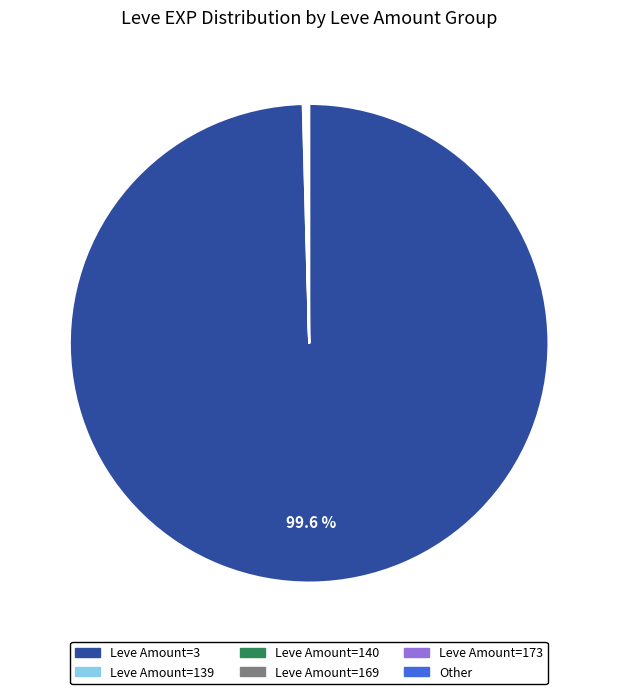

Is there any slice that represents more than half of the pie?

Yes